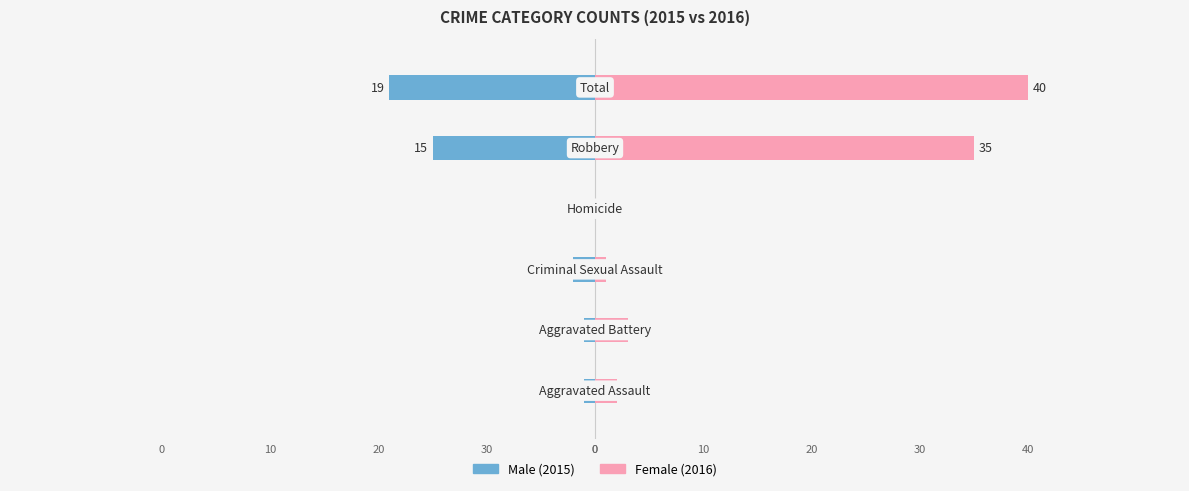

The value of Male at 30 is 0. True or false?

False